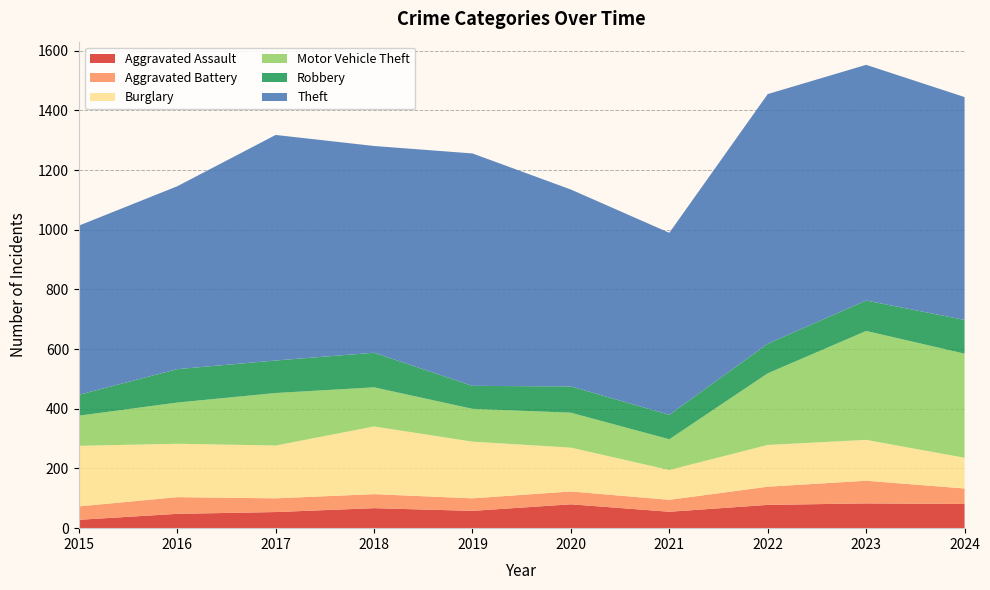

Reading left to right, what are all the values shown in this chart?

Aggravated Assault: 2015=28	2016=48	2017=54	2018=67	2019=58	2020=80	2021=55	2022=78	2023=83	2024=81
Aggravated Battery: 2015=45	2016=56	2017=46	2018=47	2019=42	2020=43	2021=40	2022=61	2023=76	2024=52
Burglary: 2015=203	2016=179	2017=177	2018=227	2019=190	2020=147	2021=100	2022=140	2023=137	2024=103
Motor Vehicle Theft: 2015=101	2016=138	2017=176	2018=131	2019=110	2020=117	2021=103	2022=240	2023=365	2024=349
Robbery: 2015=70	2016=112	2017=109	2018=116	2019=77	2020=88	2021=82	2022=99	2023=102	2024=113
Theft: 2015=567	2016=613	2017=756	2018=693	2019=779	2020=660	2021=610	2022=837	2023=790	2024=747